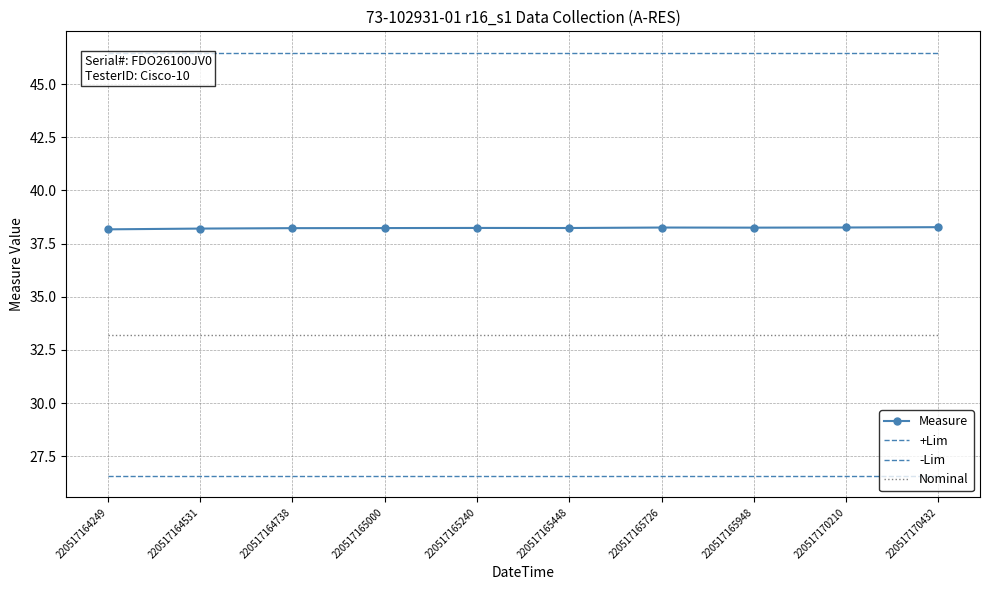

What is the value of the Nominal point at the 9th from the left?

33.2